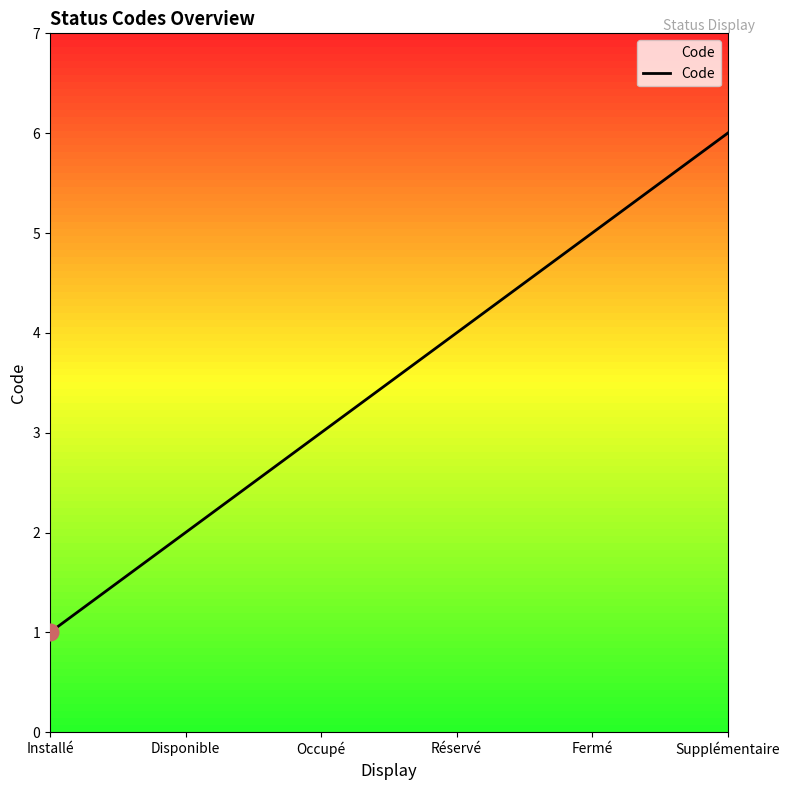

What is the difference between the second highest and second lowest values?

3